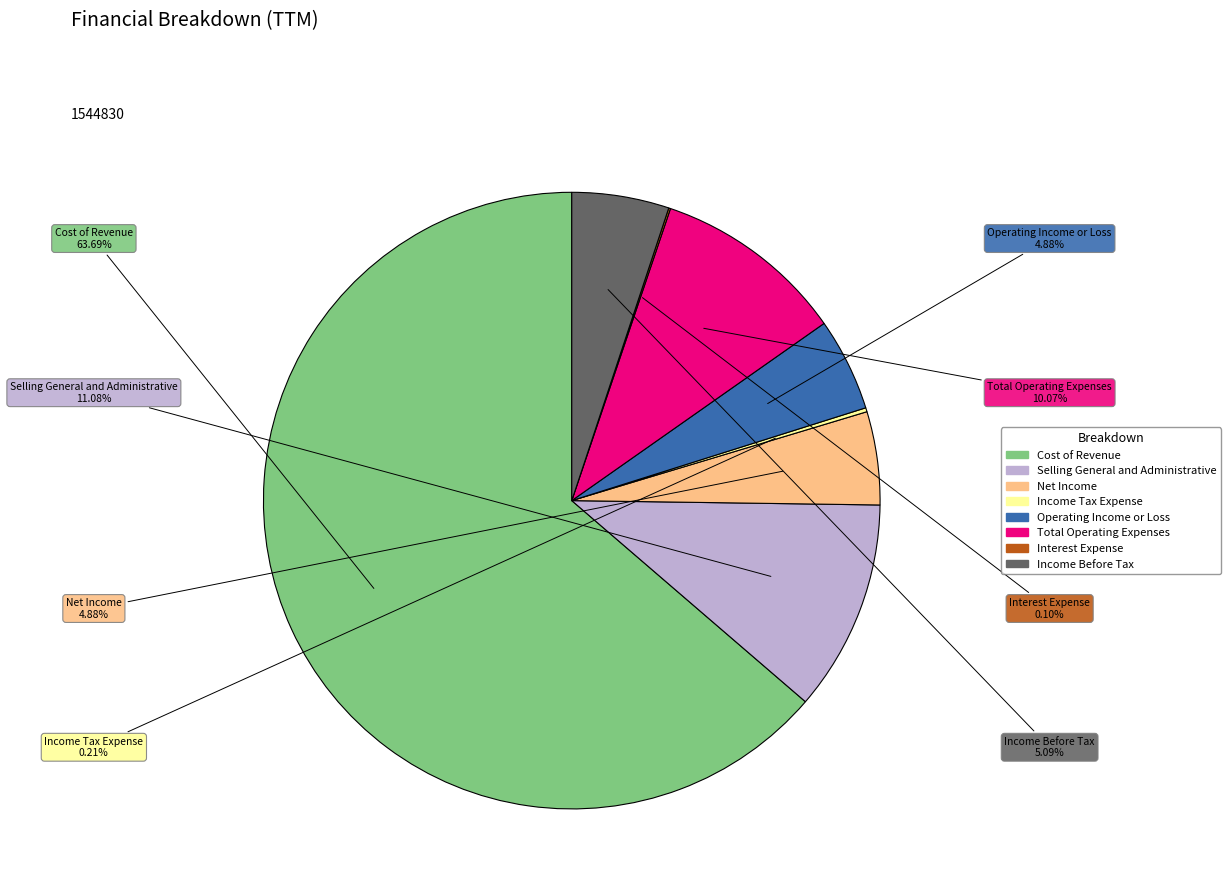

Does any single category account for the majority?

Yes